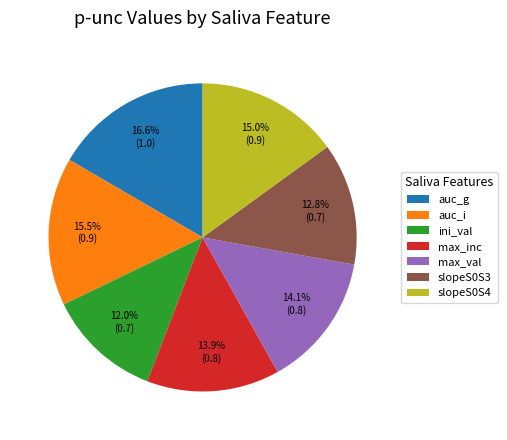

Between max_val and slopeS0S4, which is larger?

slopeS0S4